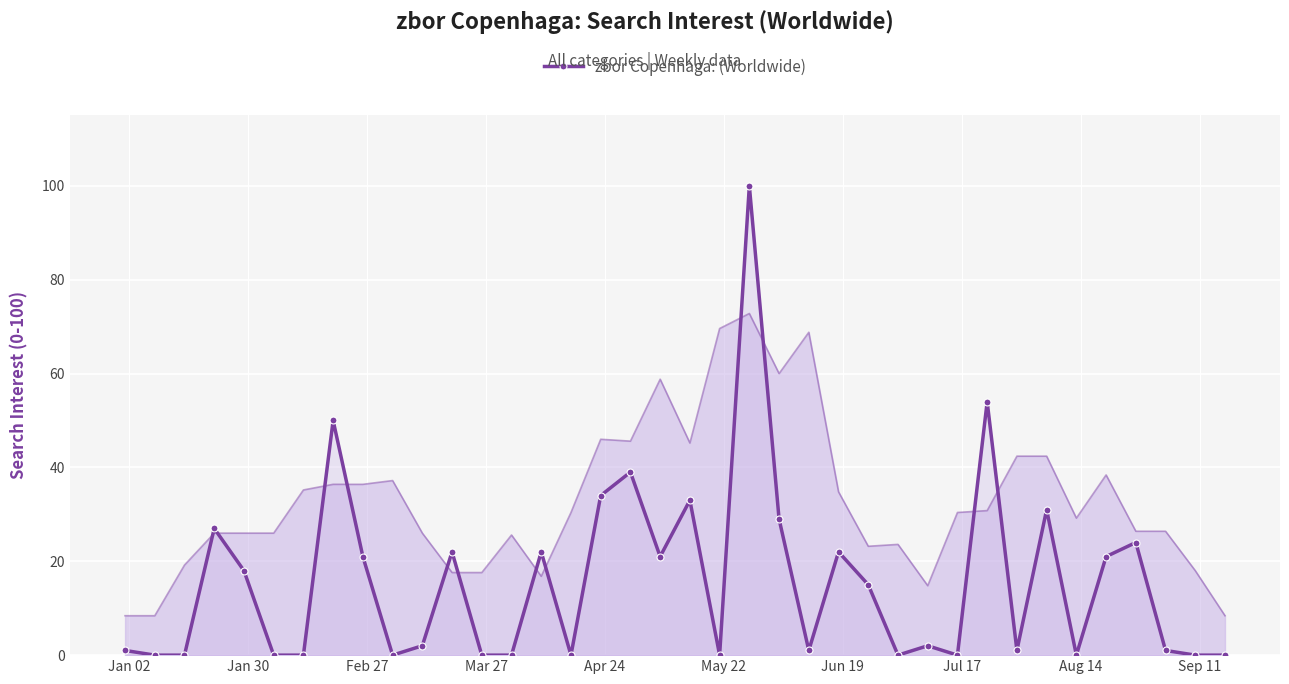

True or false: zbor Copenhaga: (Worldwide) has more than 2 interior local peaks.

True